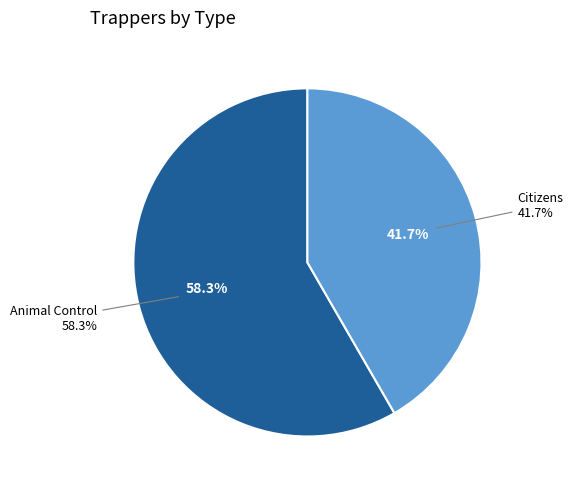

True or false: Citizens accounts for 52% of the total.

False